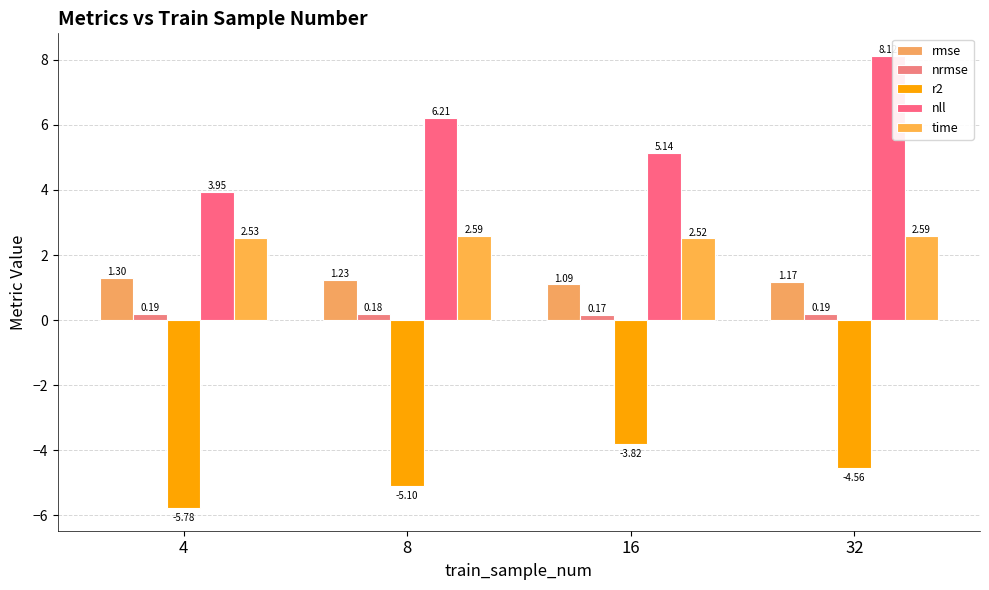

Which series changed the most between 8 and 16?

r2